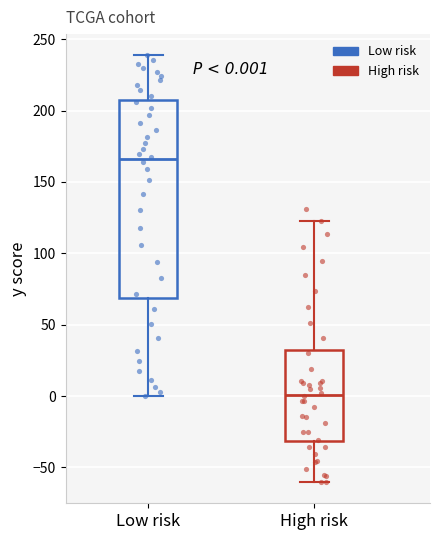

Which box's median line is the lowest?

High risk